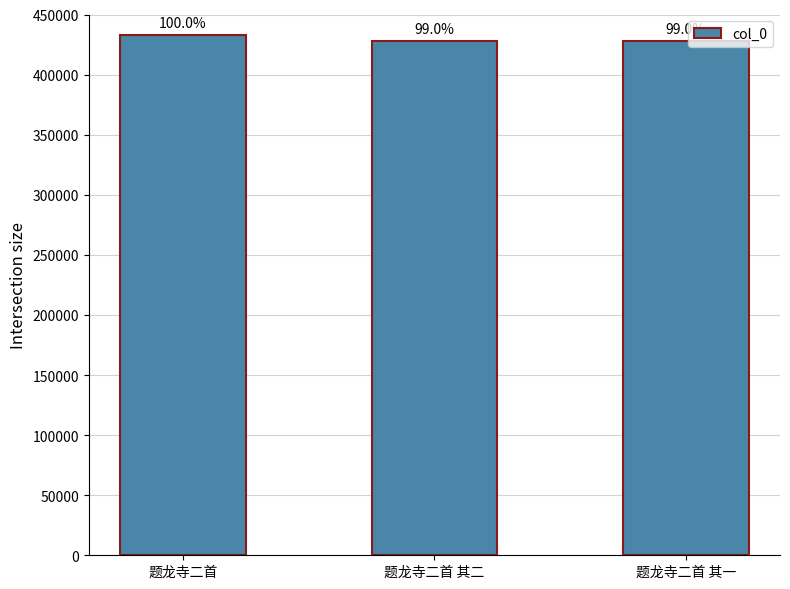

What is the sum of all values?

1288891